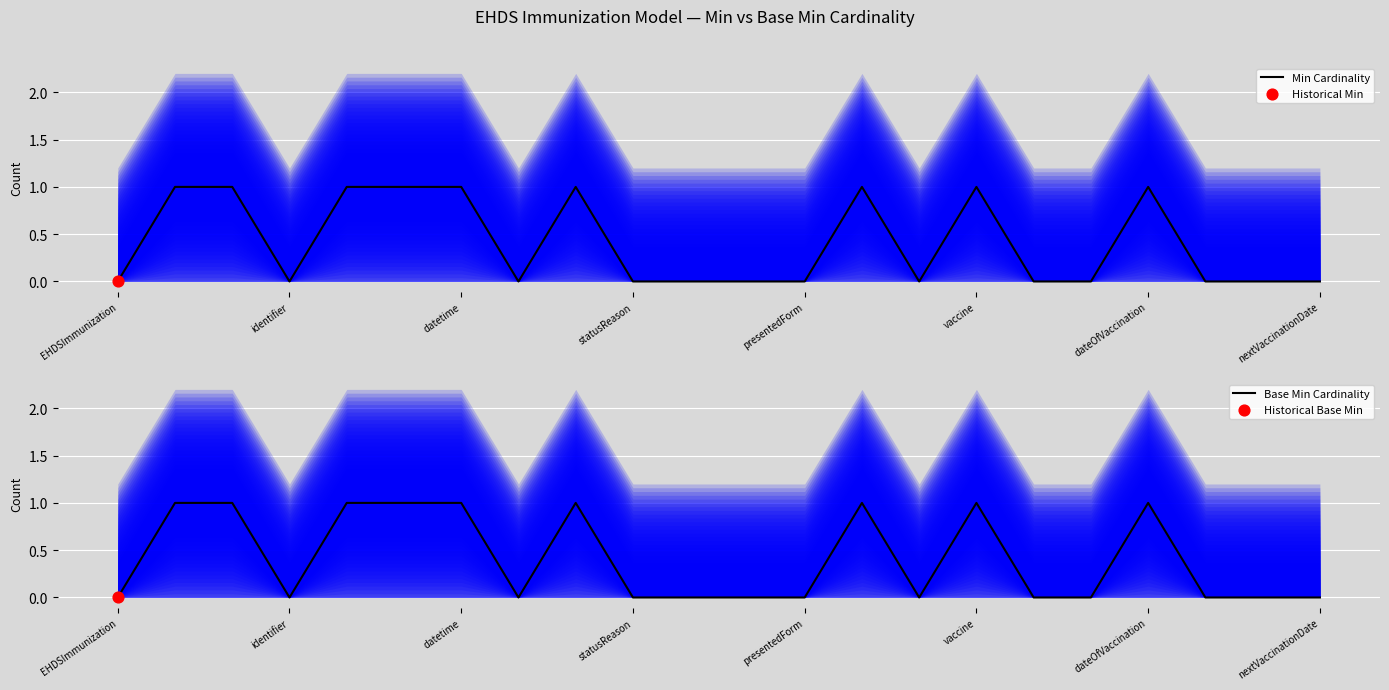

Which series has the widest spread of Y values?

Min Cardinality